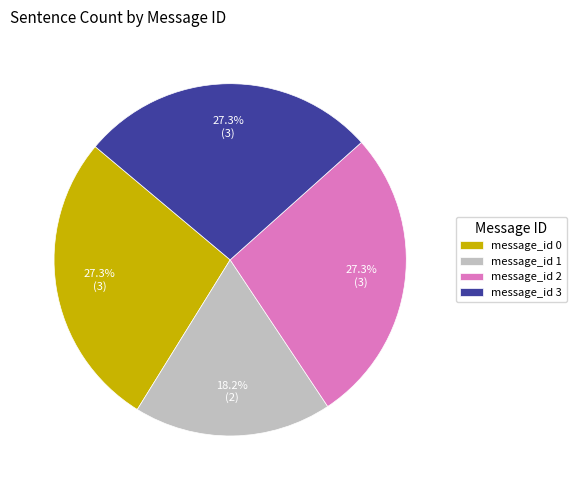

Combined, do message_id 0 and message_id 2 account for over 50%?

Yes